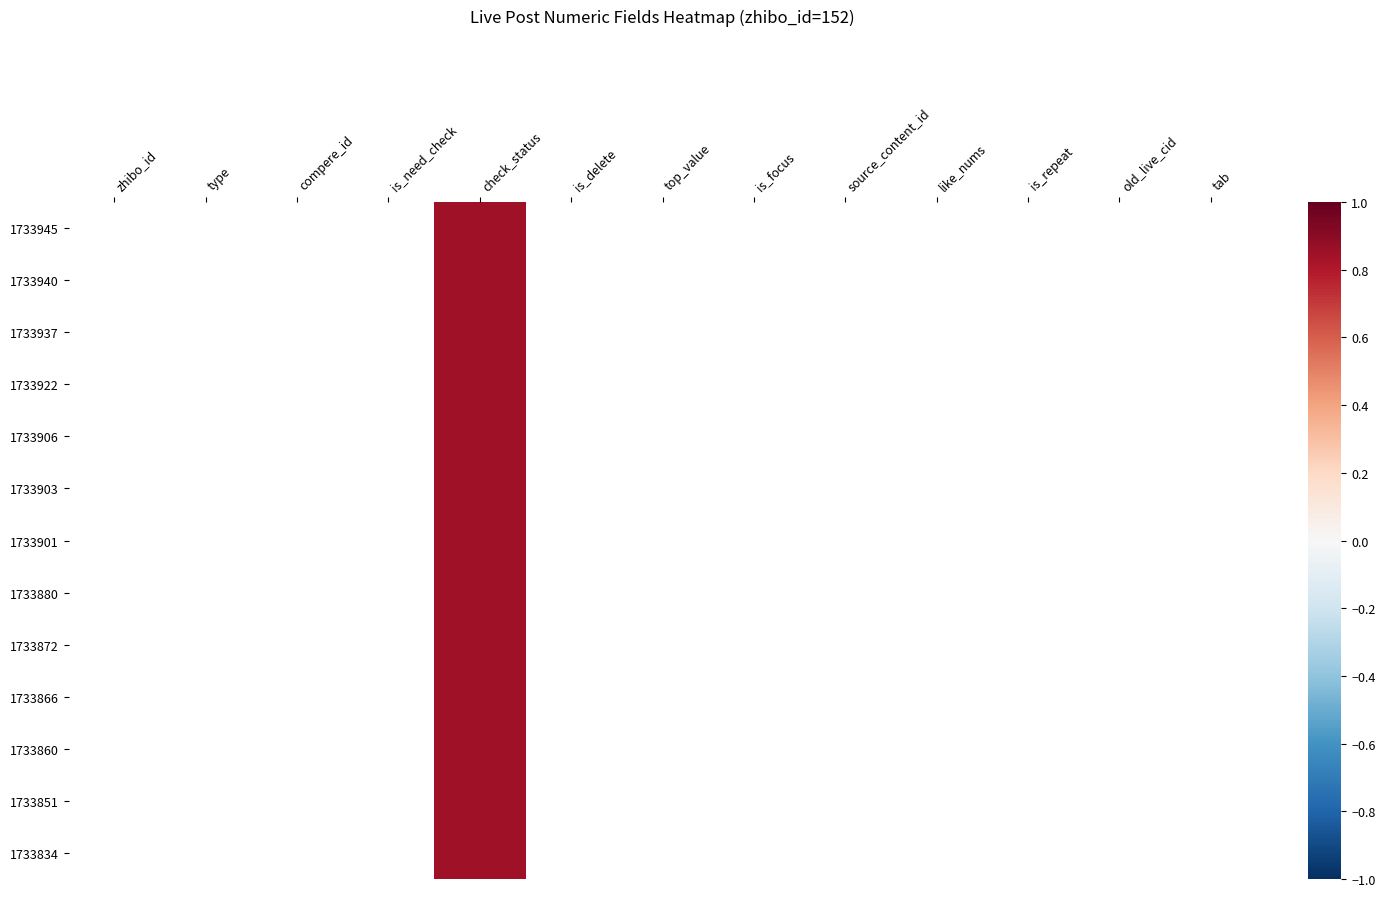

Is the value of 1733903 at source_content_id greater than the value of 1733866 at type?

No